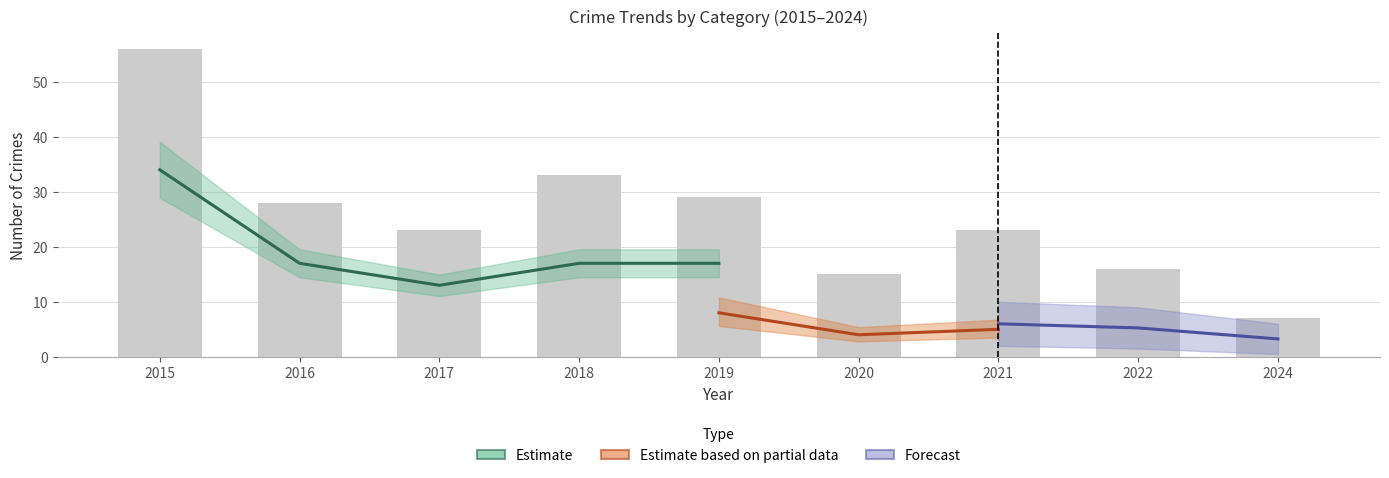

At which label does Theft first exceed 13?

2015